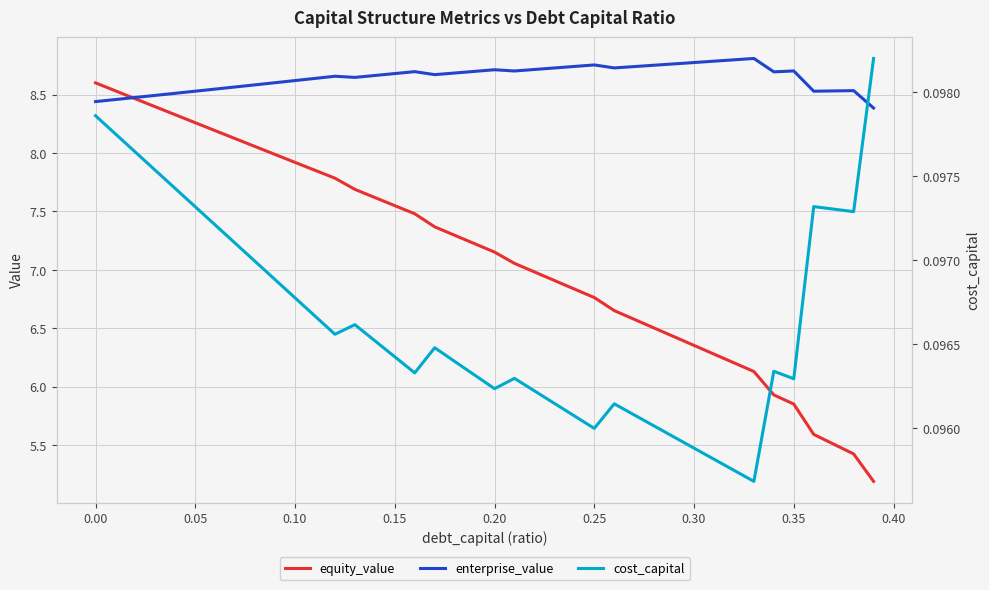

Count the enterprise_value values in the range 8 to 9.

40